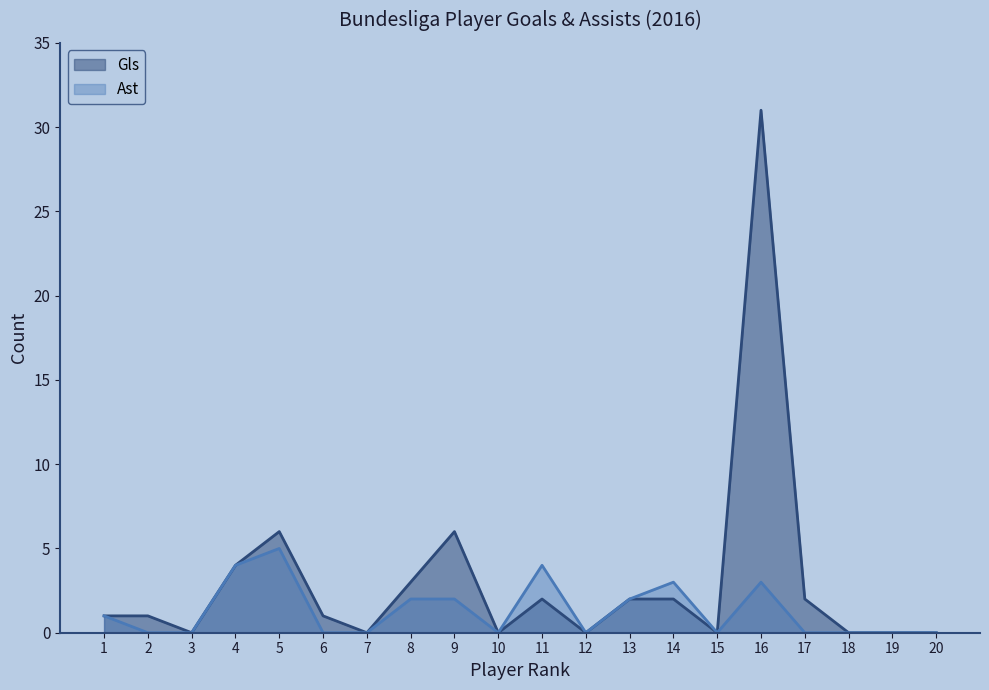

What is the sum of all Gls values?

61